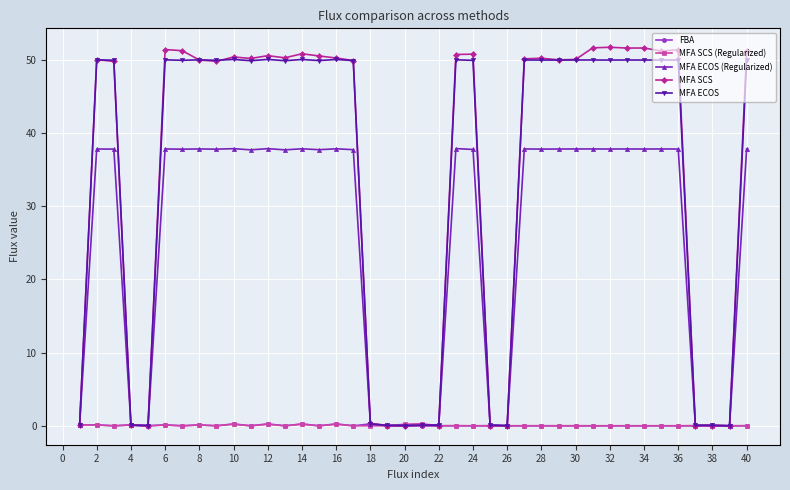

Is this an area chart (filled region under the line)?

No